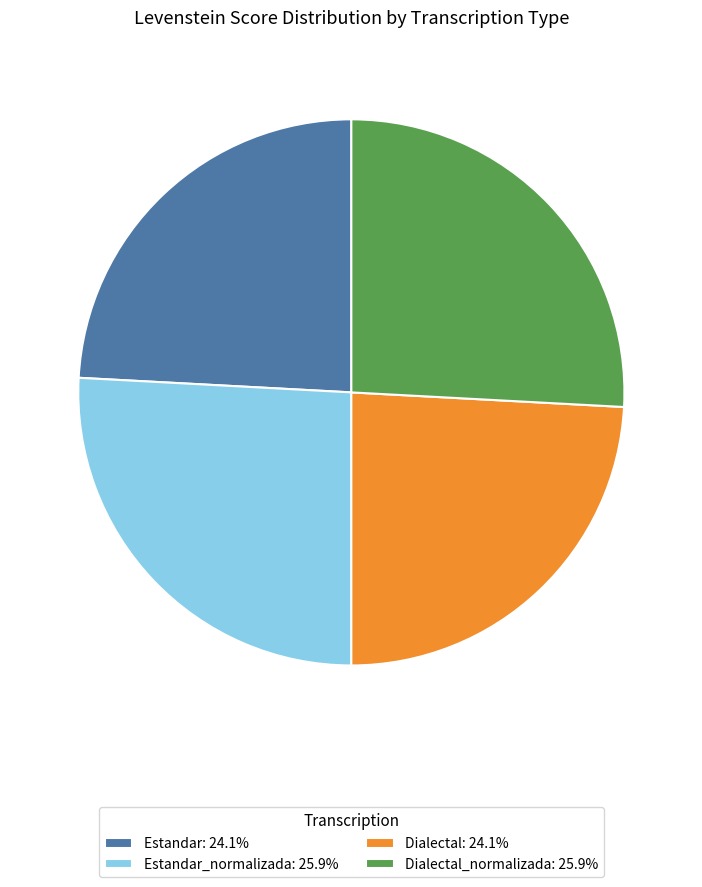

Combined, do Dialectal: 24.1% and Estandar: 24.1% account for over 50%?

No